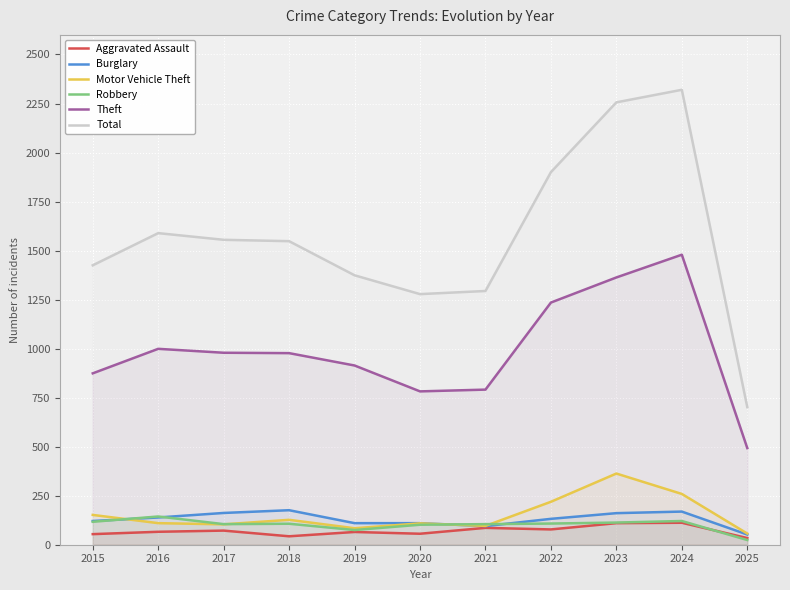

What are all the series names shown in the legend?

Aggravated Assault, Burglary, Motor Vehicle Theft, Robbery, Theft, Total